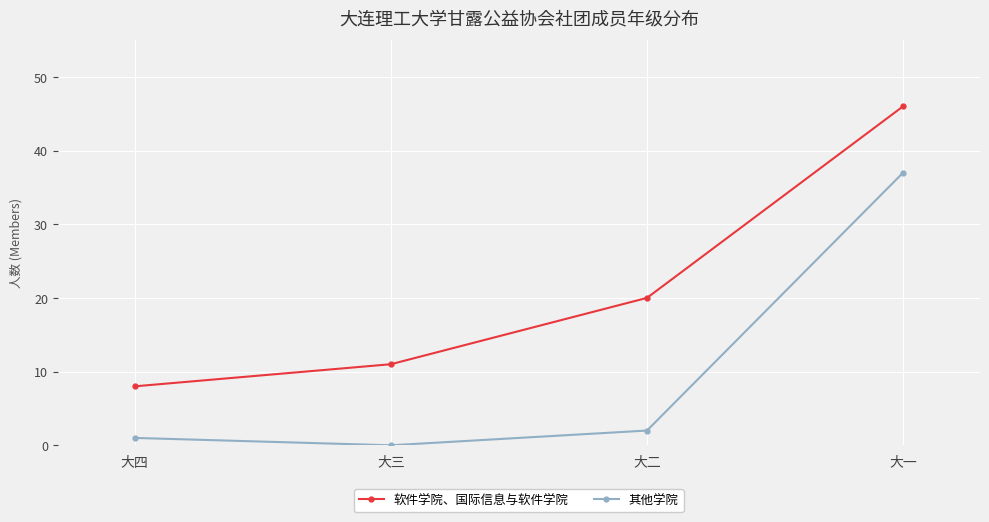

True or false: 其他学院 and 软件学院、国际信息与软件学院 intersect in this chart.

False